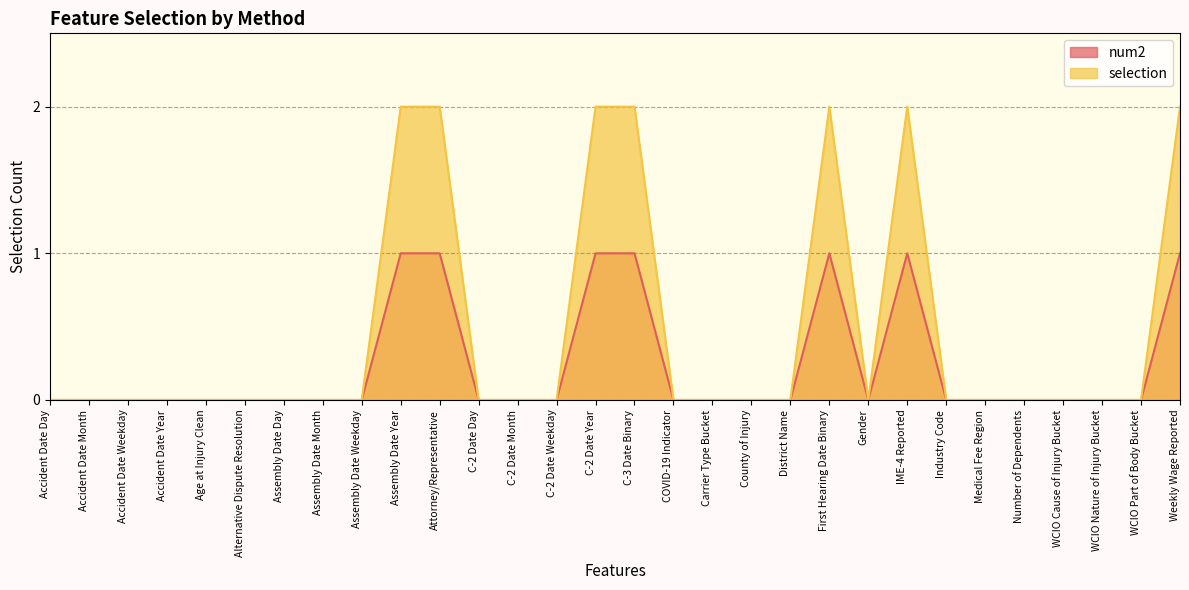

Which series has the largest total across all categories?

selection